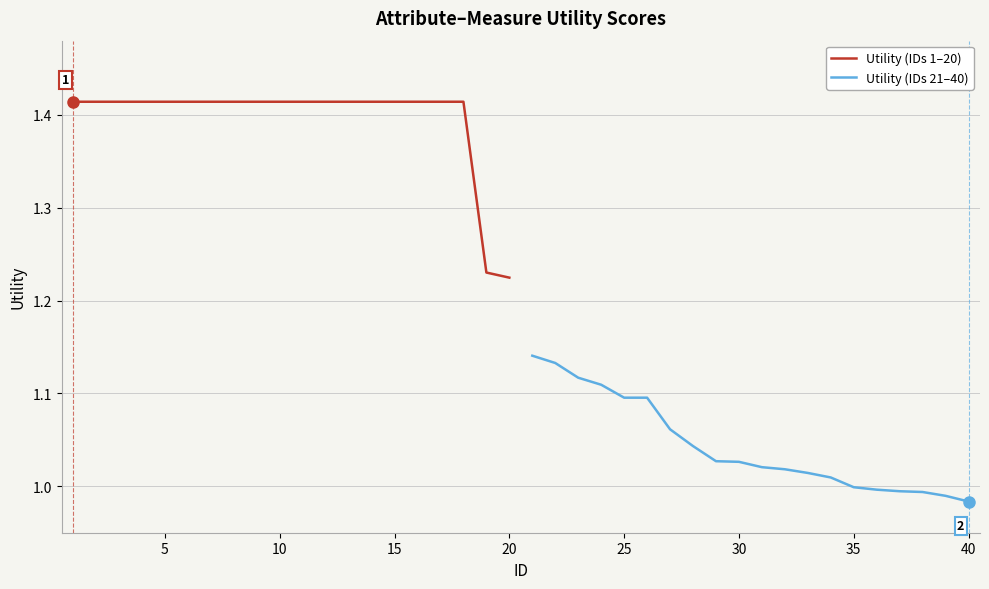

True or false: Utility (IDs 1–20) has a value of 2.4 at 40.

False